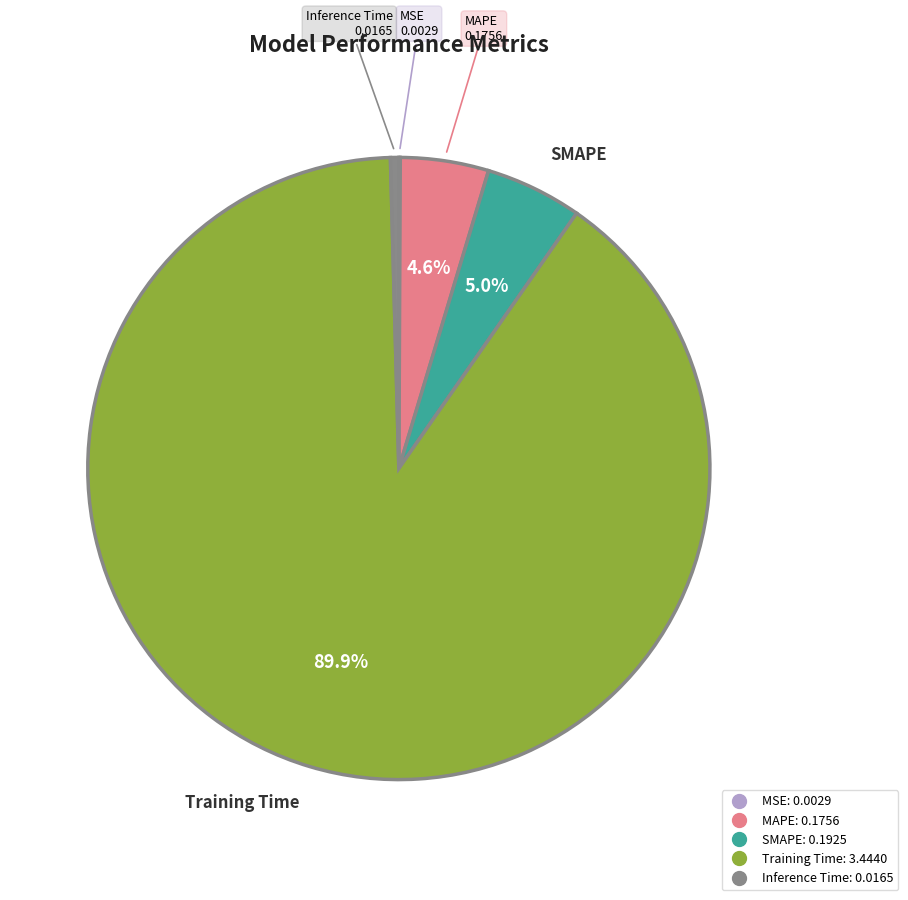

Is there a majority slice in this chart?

Yes